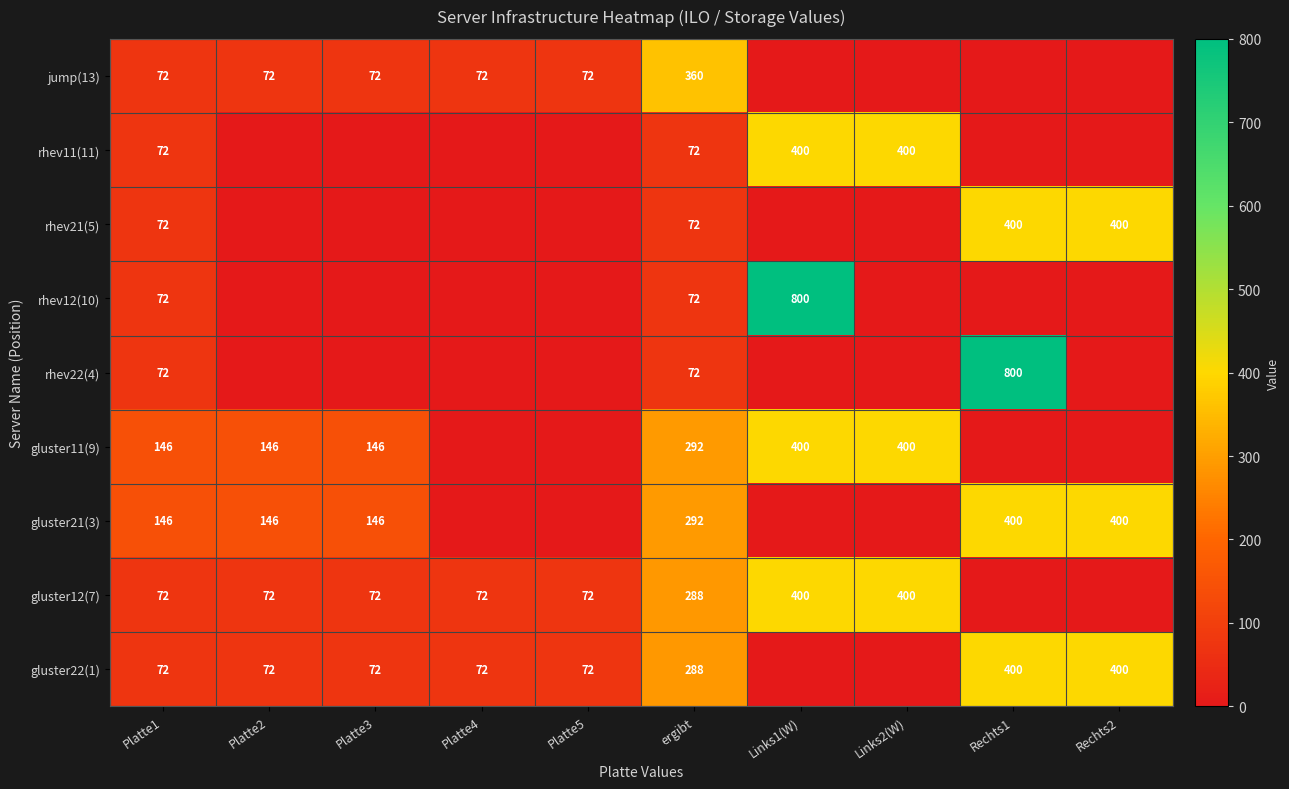

What is the total value across all series at Platte1?

796